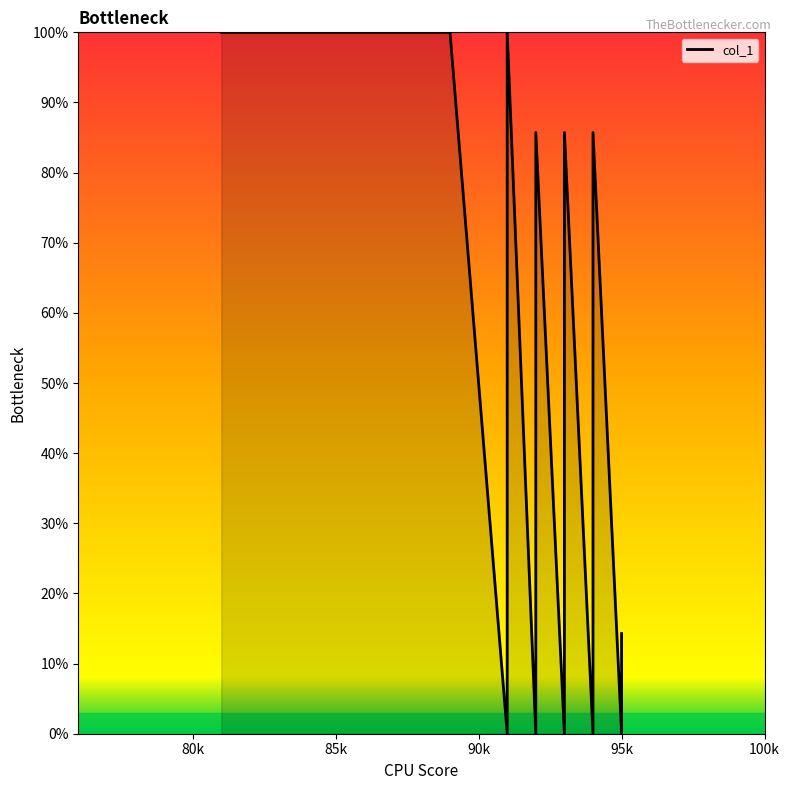

At which label does the data first exceed 57?

81